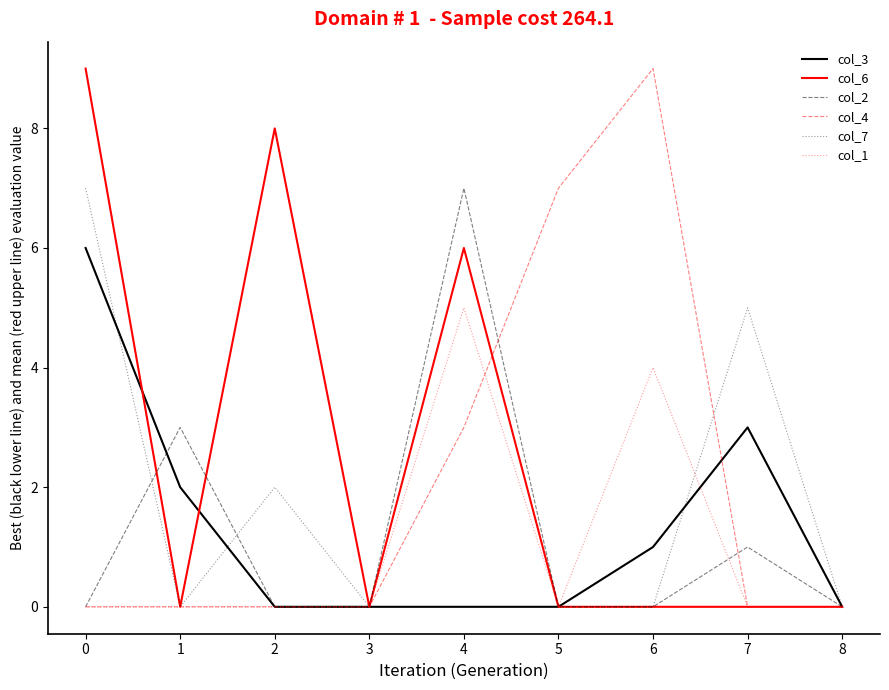

The col_1 series shows -3 at 0. True or false?

False